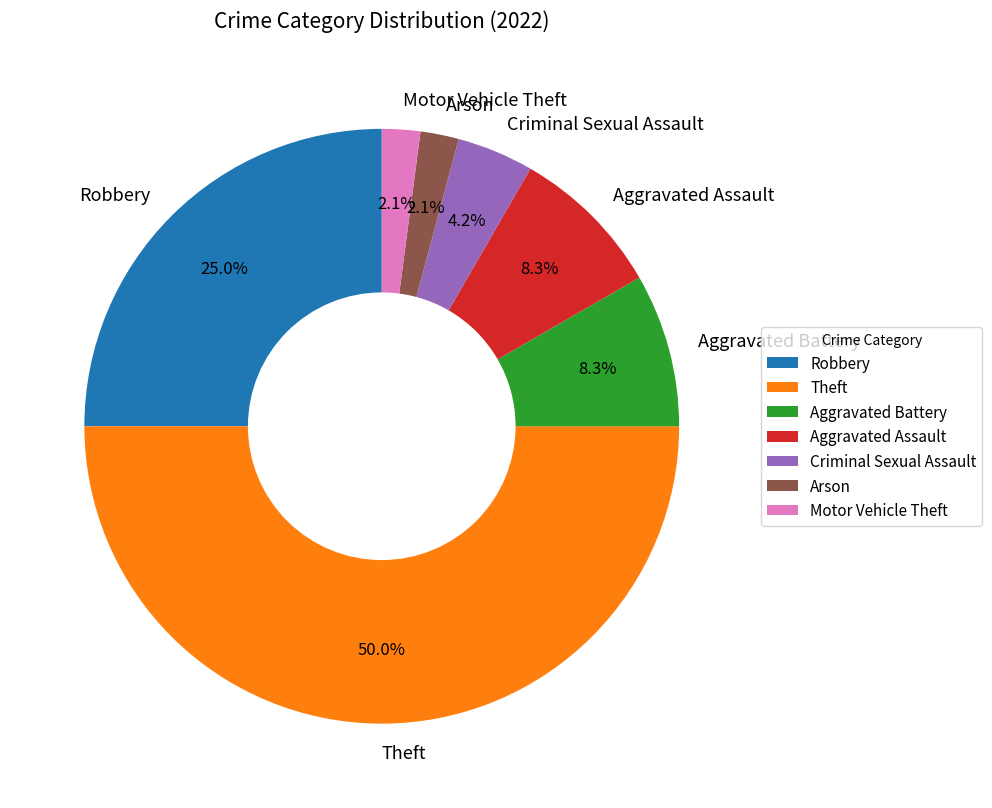

To the nearest percent, what portion does Motor Vehicle Theft represent?

2%